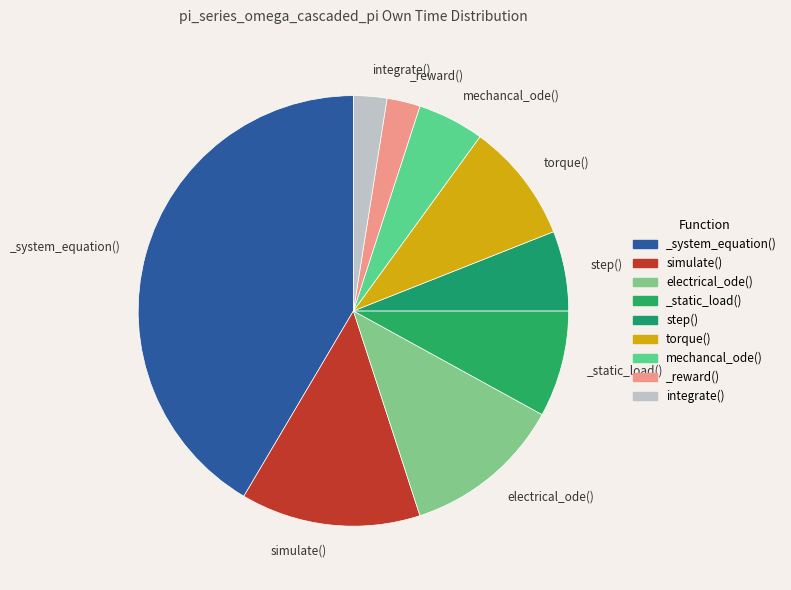

Is it true that simulate() is 14% of the pie?

True